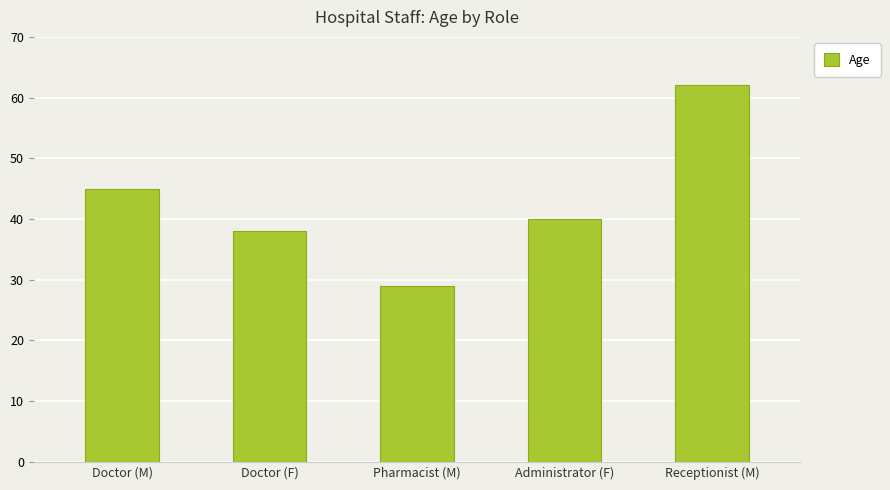

Rank the categories by value from highest to lowest.

Receptionist (M), Doctor (M), Administrator (F), Doctor (F), Pharmacist (M)